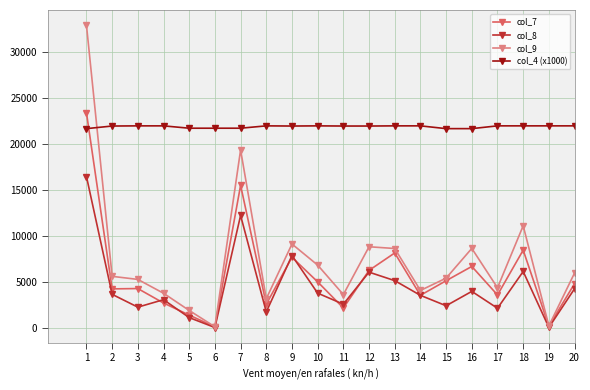

Which series has the largest range (max minus min)?

col_9